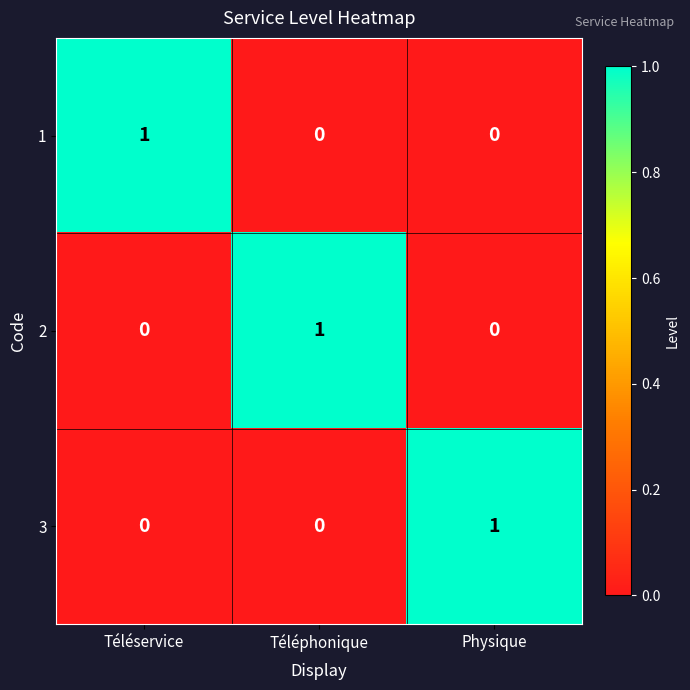

Is it true that 2 equals 0 at Téléphonique?

False